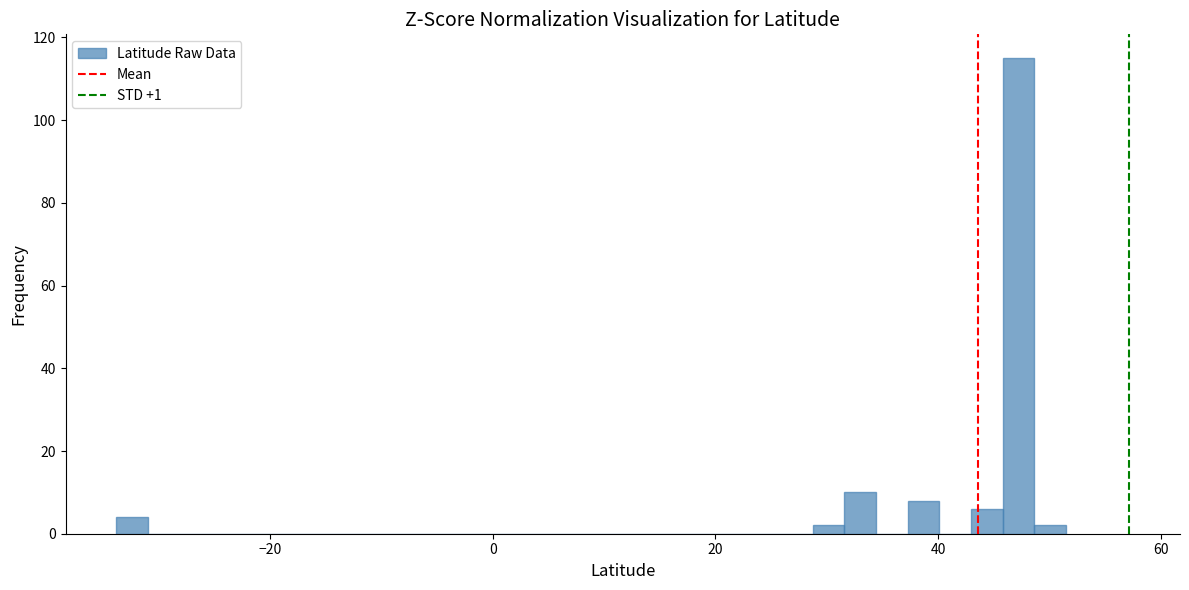

Around what value on the x-axis is the tallest bar? Give the approximate position of its centre, as read against the axis.

48